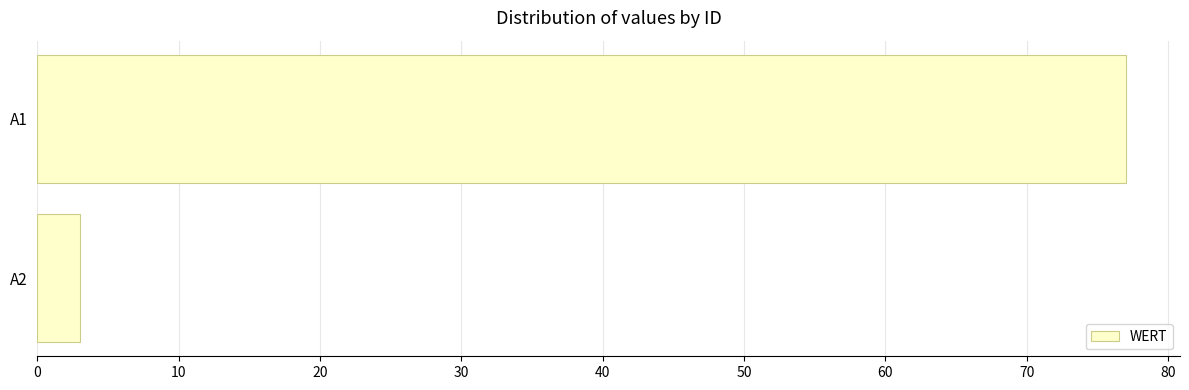

Are the bars grouped side by side (vs. stacked)?

No